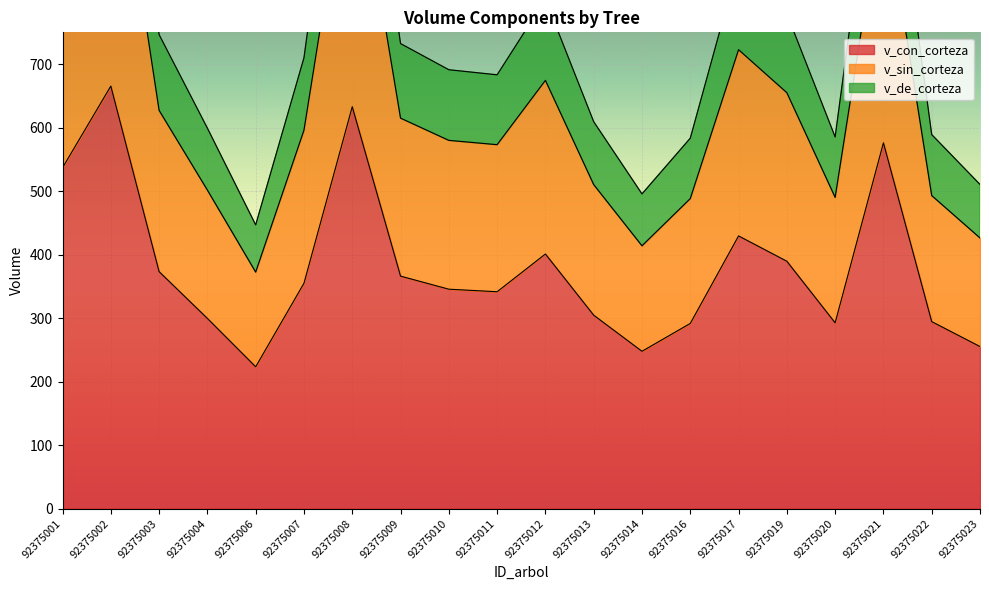

The v_con_corteza series shows 474.4 at 92375007. True or false?

False